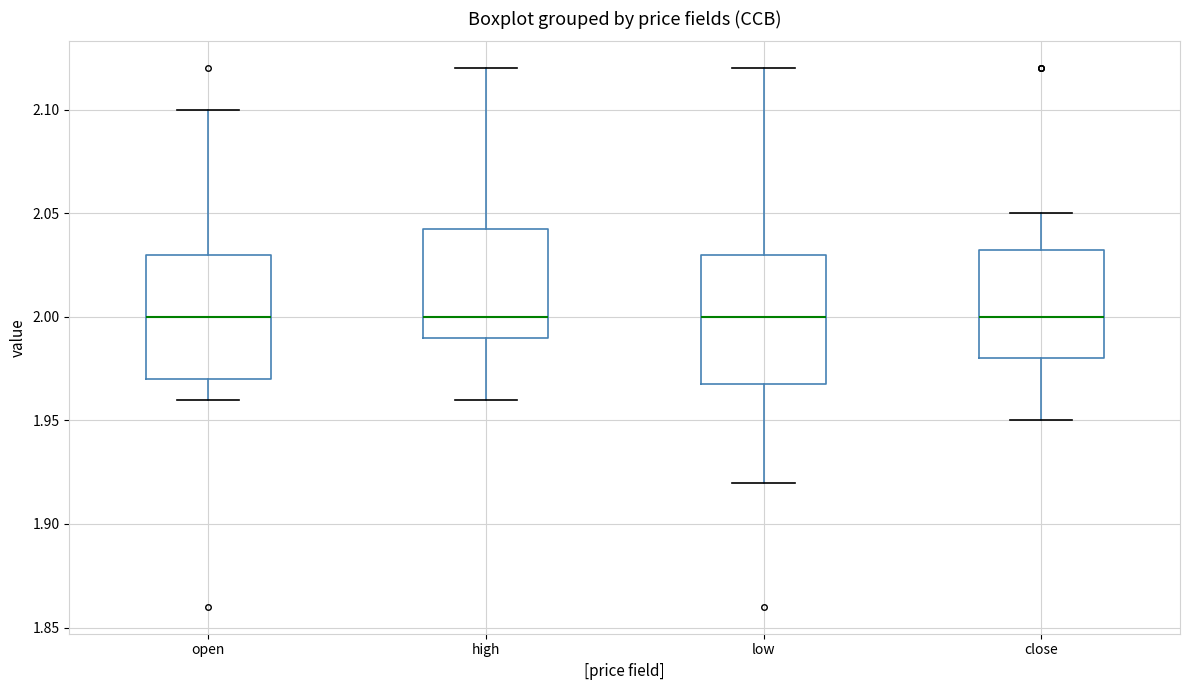

Reading left to right, read every box against the y-axis: the position of its median line, the range the box covers, and the ends of its whiskers. The values are not printed on the chart, so give them approximately, as read against the axis.

open: median 2.000, box 1.970 to 2.030, whiskers 1.960 to 2.100
high: median 2.000, box 1.990 to 2.045, whiskers 1.960 to 2.120
low: median 2.000, box 1.970 to 2.030, whiskers 1.920 to 2.120
close: median 2.000, box 1.980 to 2.035, whiskers 1.950 to 2.050